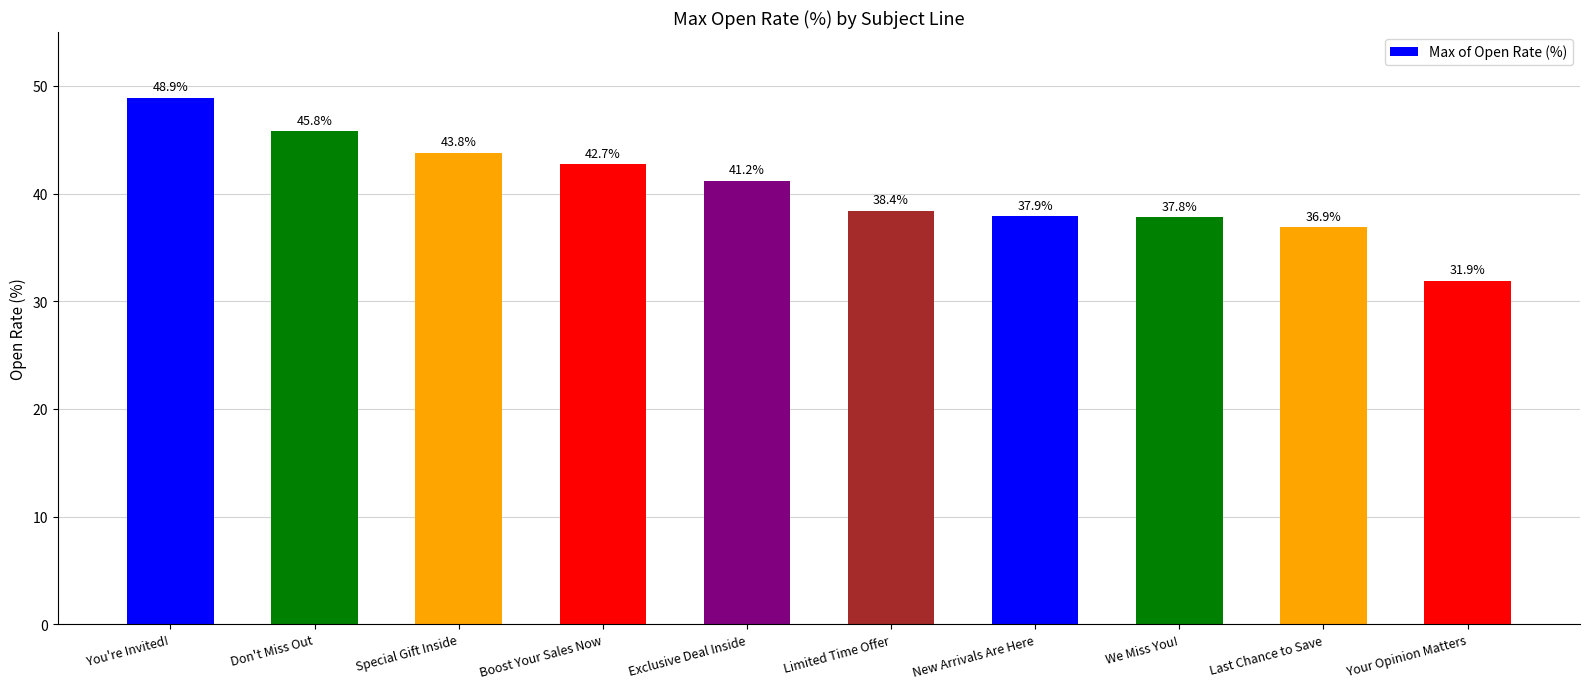

What is the difference between the maximum and second lowest values?

12.0